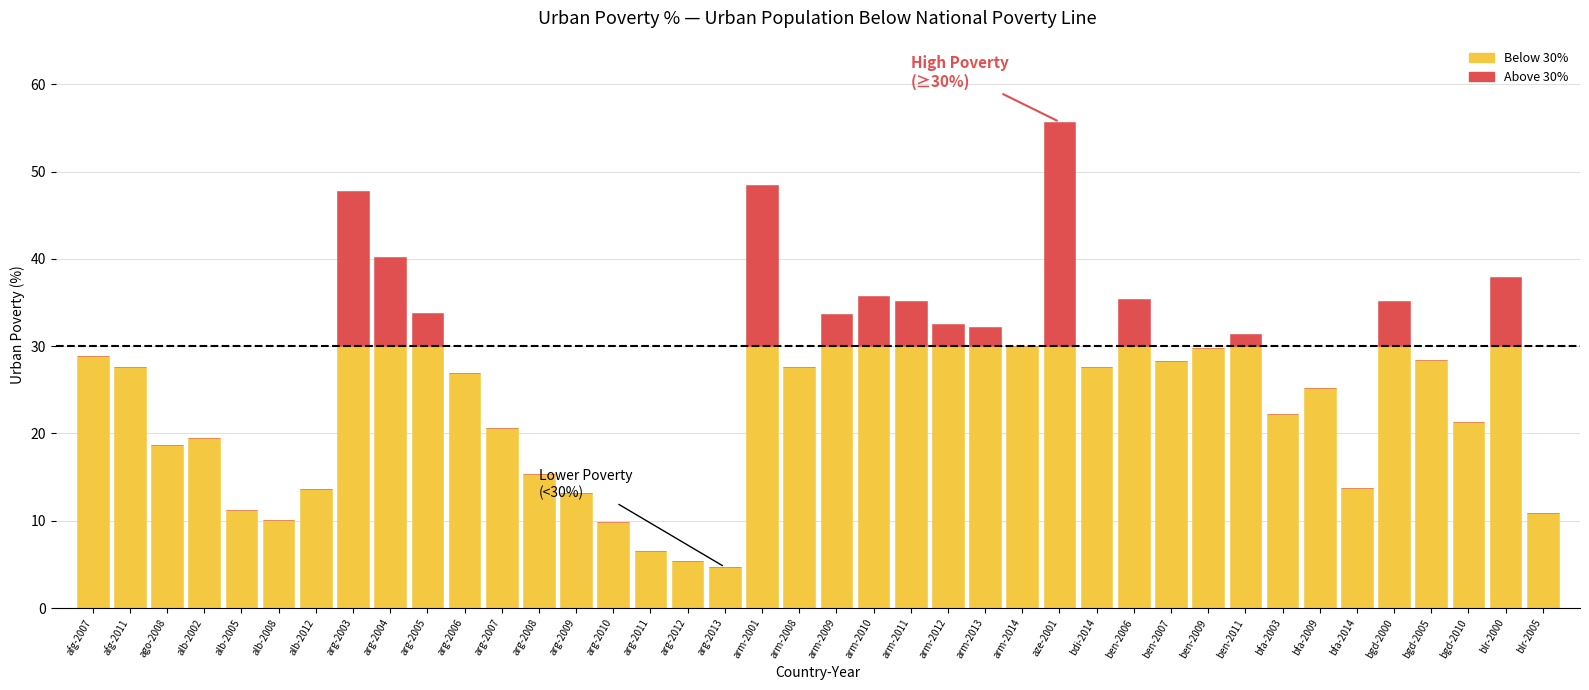

What is the total value across all series at alb-2002?

19.5